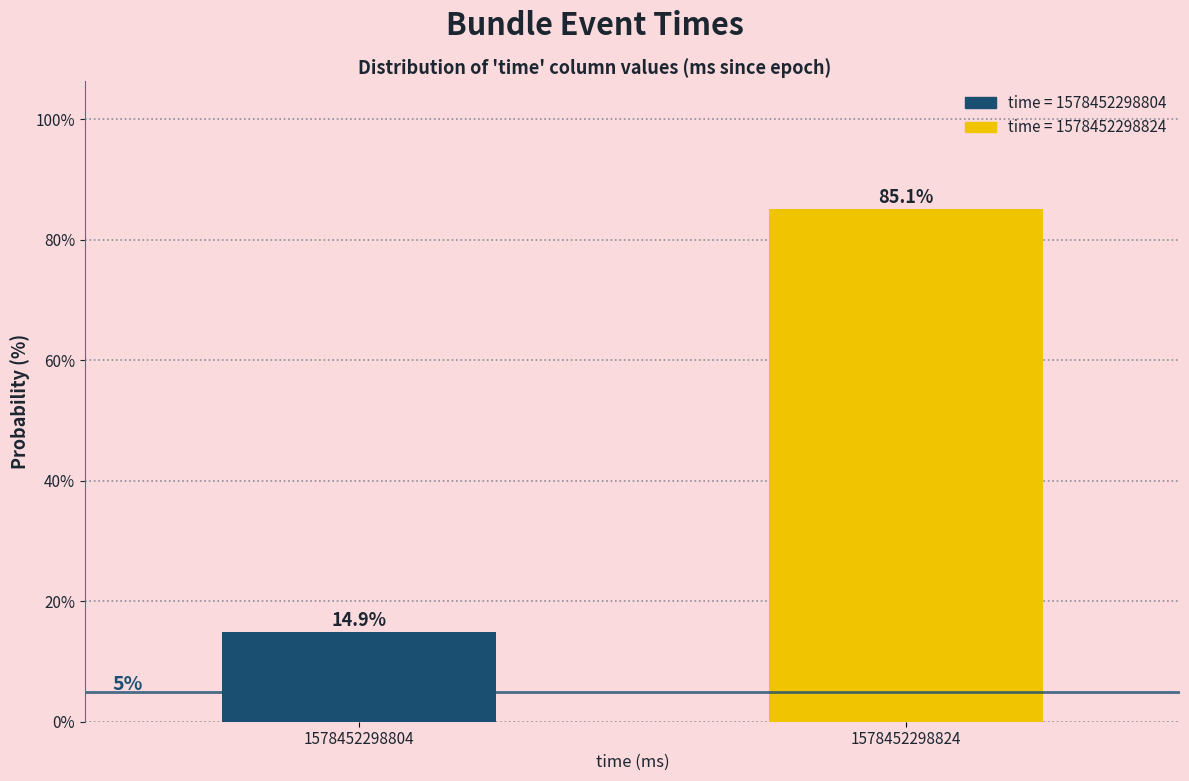

Reading right to left, what are all the values shown in this chart?

1578452298824=85.1	1578452298804=14.9